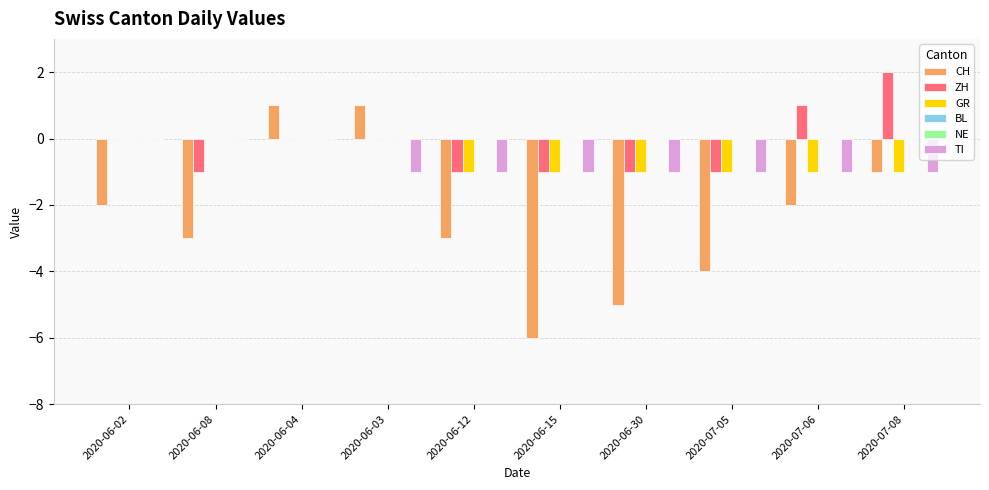

Which series changed the most between 2020-06-04 and 2020-06-03?

TI